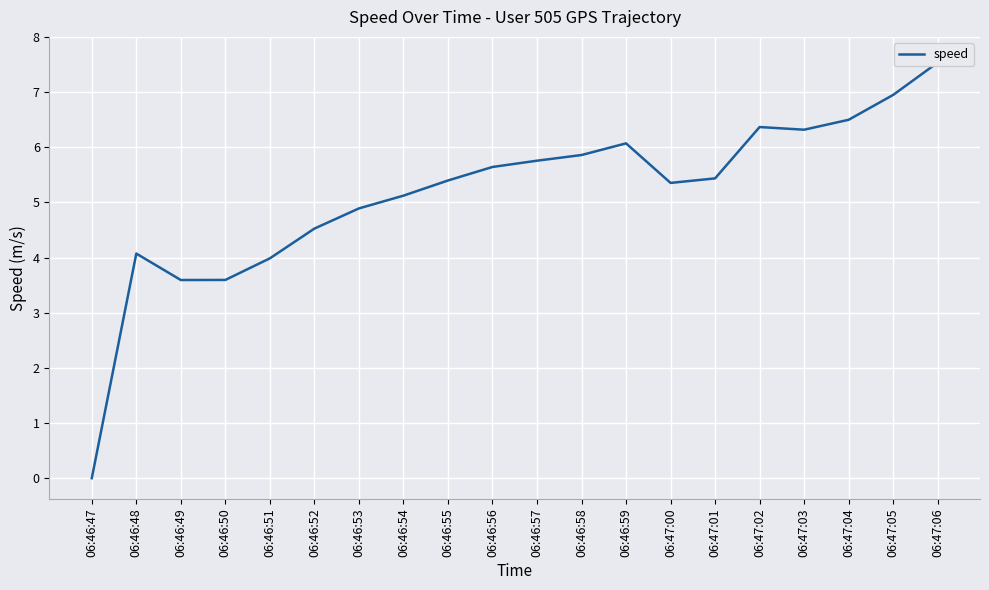

How many lines are shown in the chart?

1